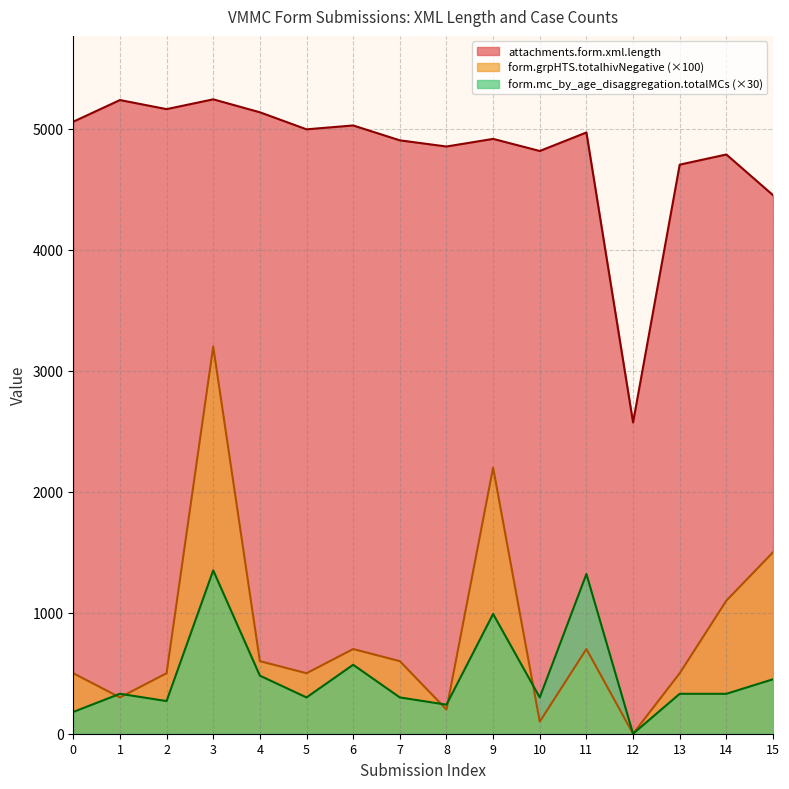

The attachments.form.xml.length series shows 2573 at 12. True or false?

True